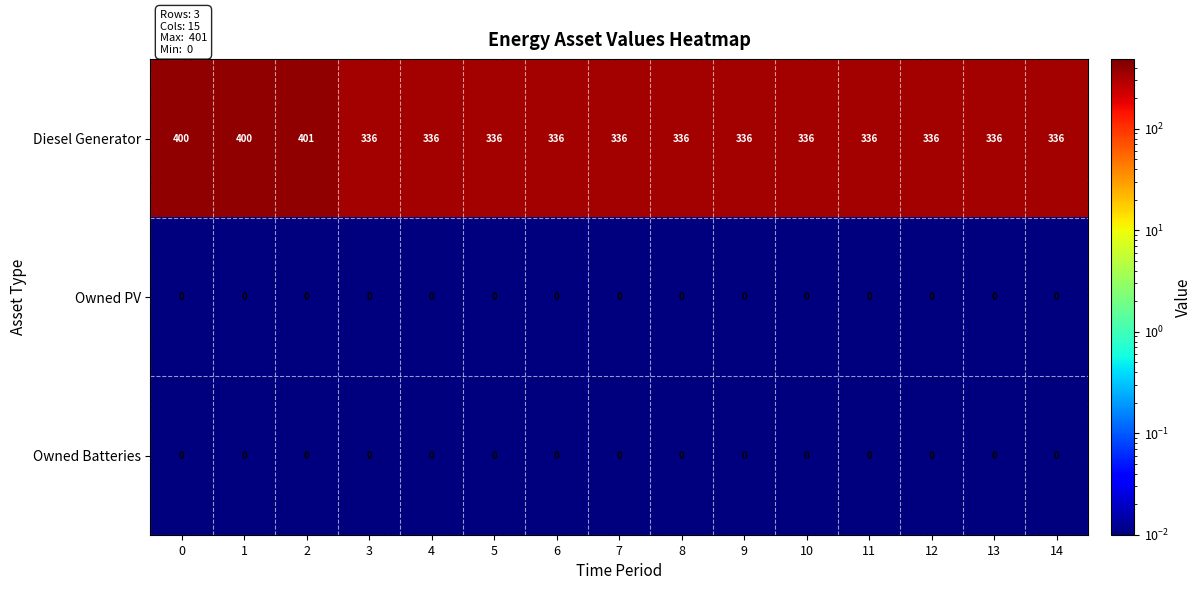

True or false: Owned Batteries has a value of 0 at 13.

True